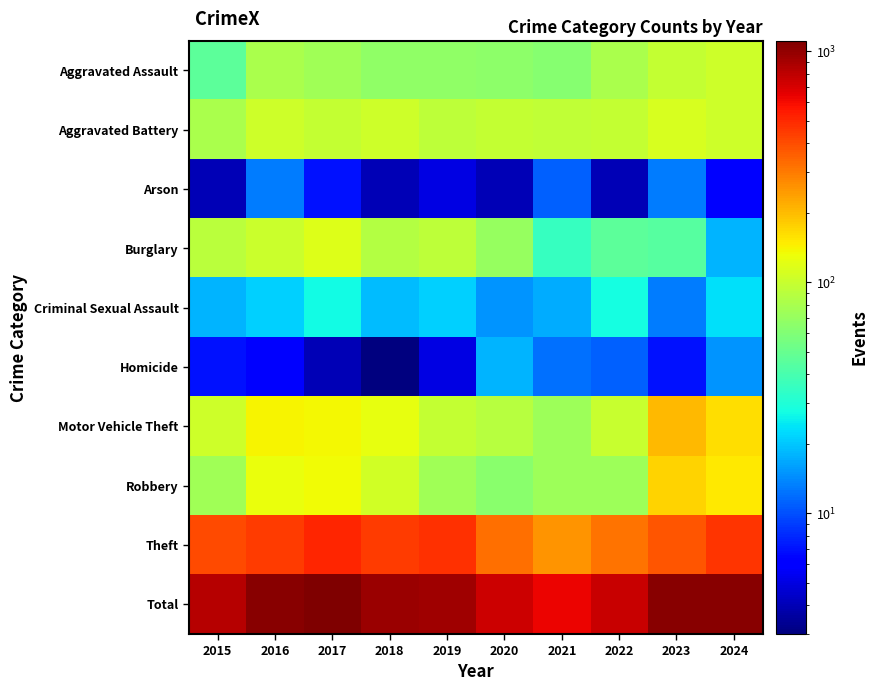

At 2022, list the series in order from smallest to largest.

Arson, Homicide, Criminal Sexual Assault, Burglary, Robbery, Aggravated Assault, Aggravated Battery, Motor Vehicle Theft, Theft, Total